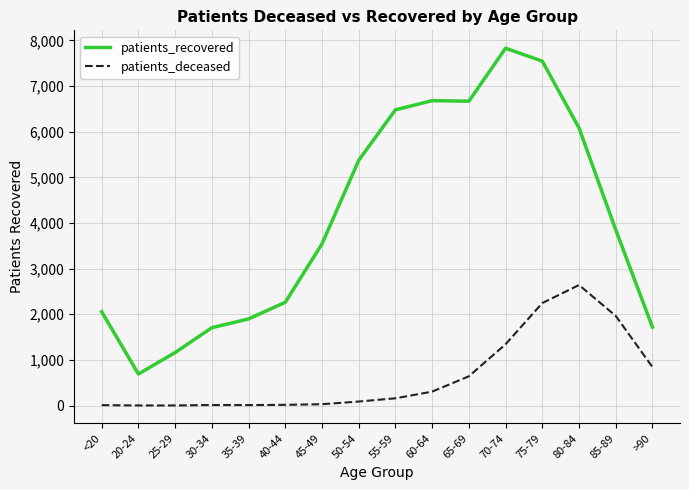

What is the difference between the patients_recovered values at 30-34 and 45-49?

1835